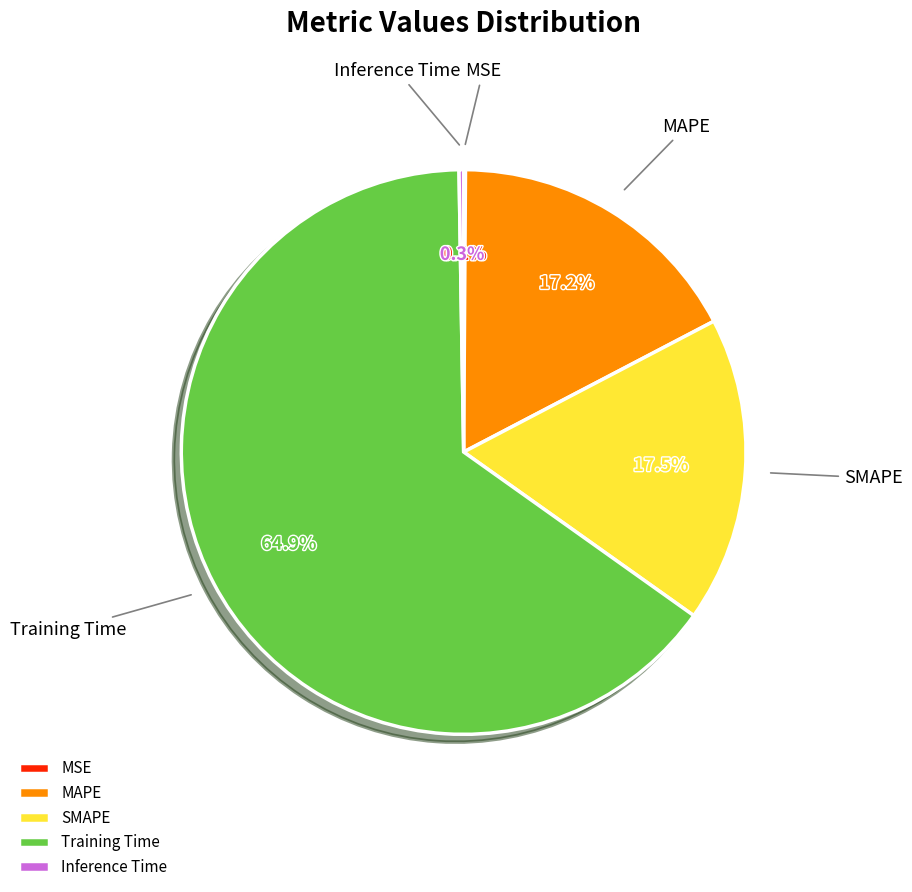

Which category has the biggest portion of the pie?

Training Time